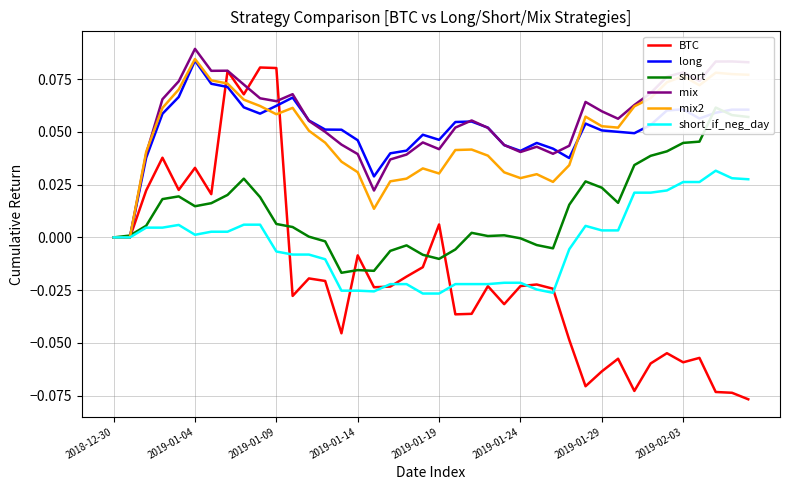

True or false: short has more than 1 interior local peaks.

True